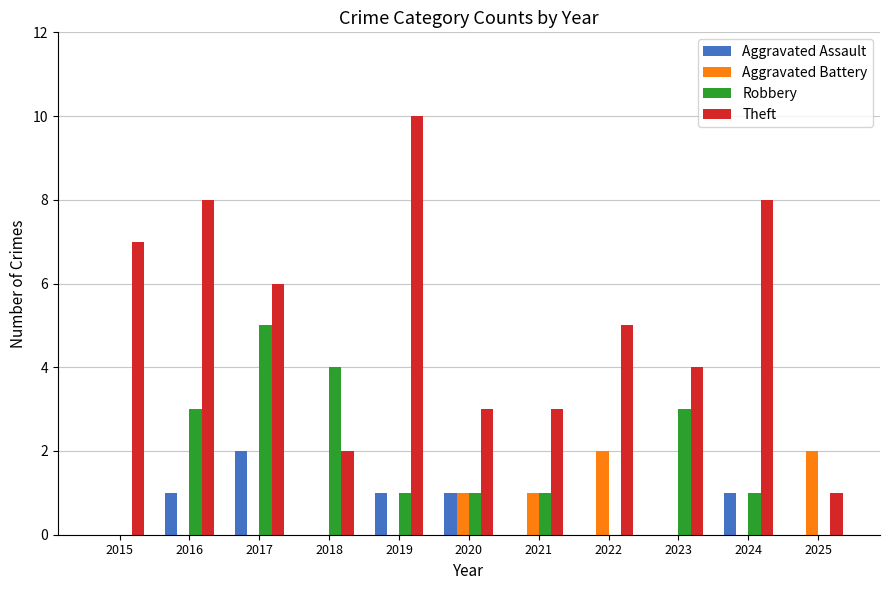

Which series has the largest range (max minus min)?

Theft